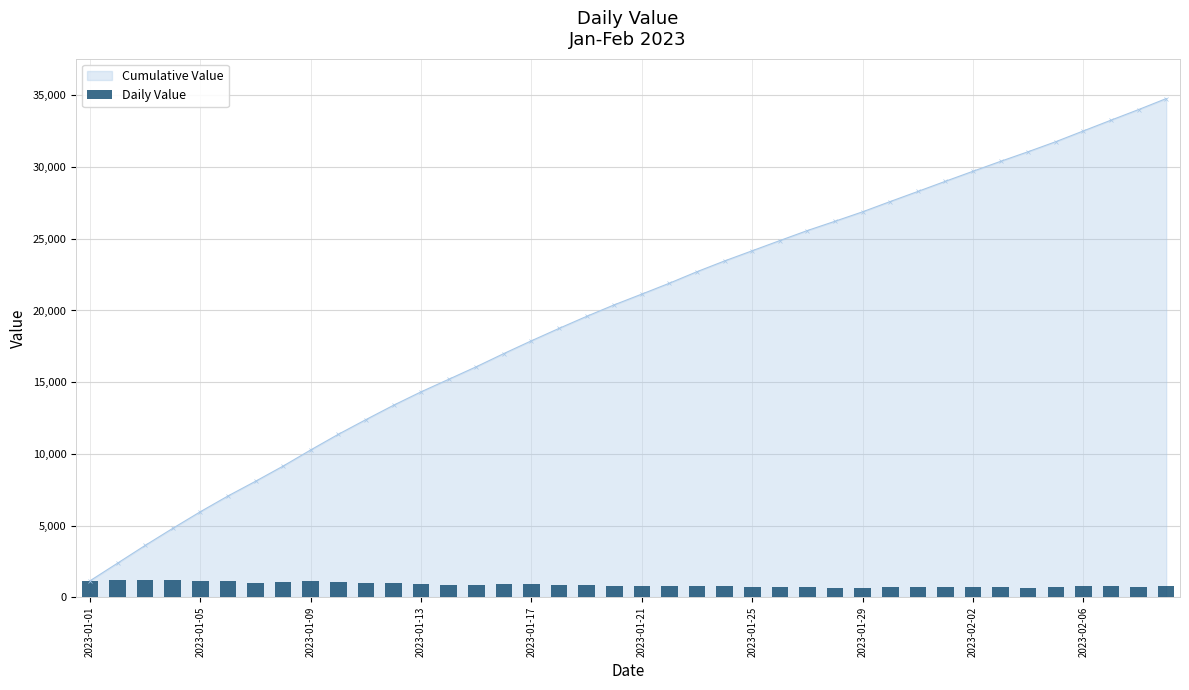

What is the value of the 10th bar from the left?

1091